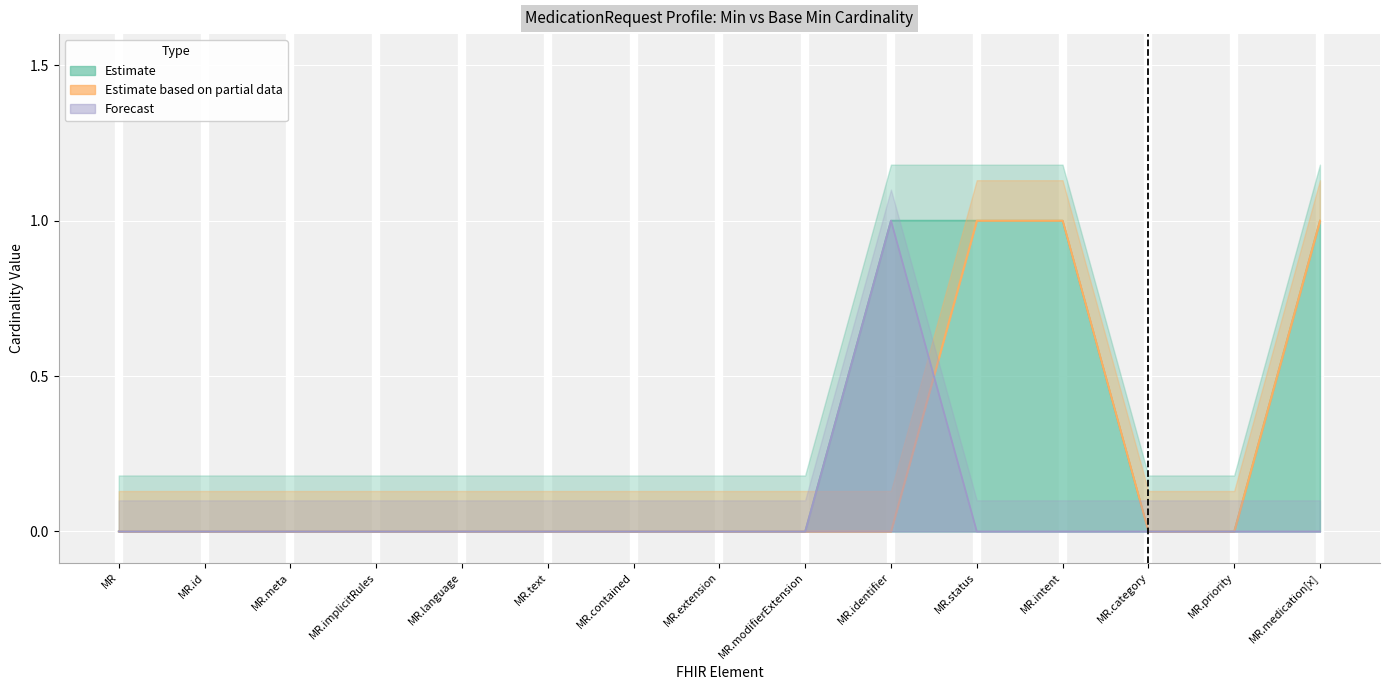

Is the value of Base Min at MR.contained greater than the value of Min at MR.modifierExtension?

No